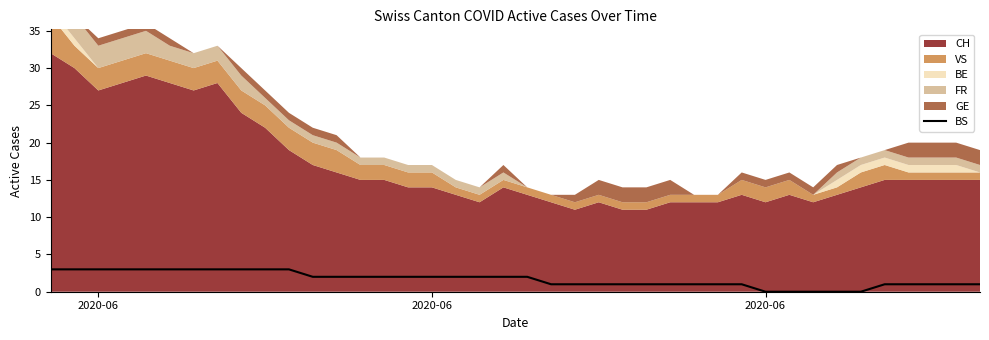

How many categories are shown in the chart?

40